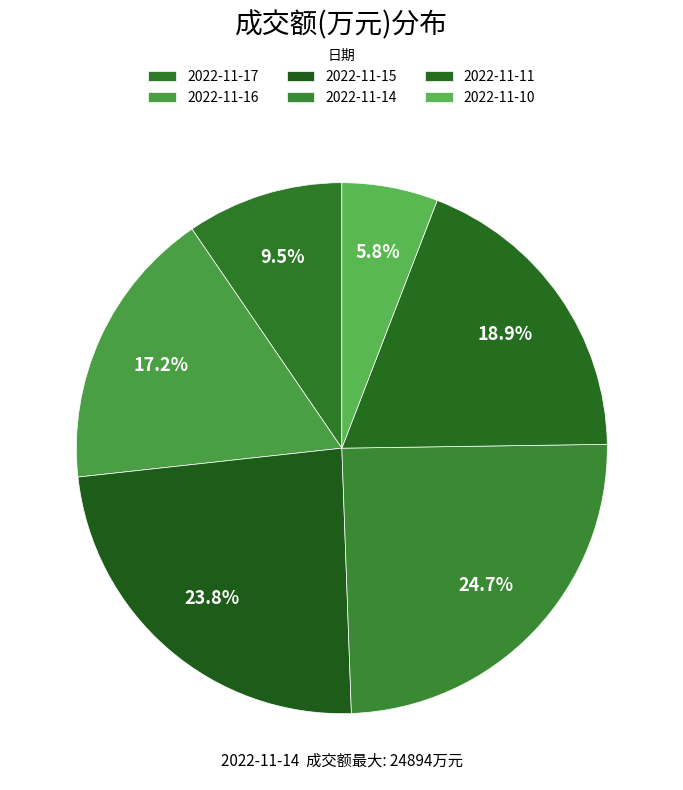

Rank the categories by value from lowest to highest.

2022-11-10, 2022-11-17, 2022-11-16, 2022-11-11, 2022-11-15, 2022-11-14